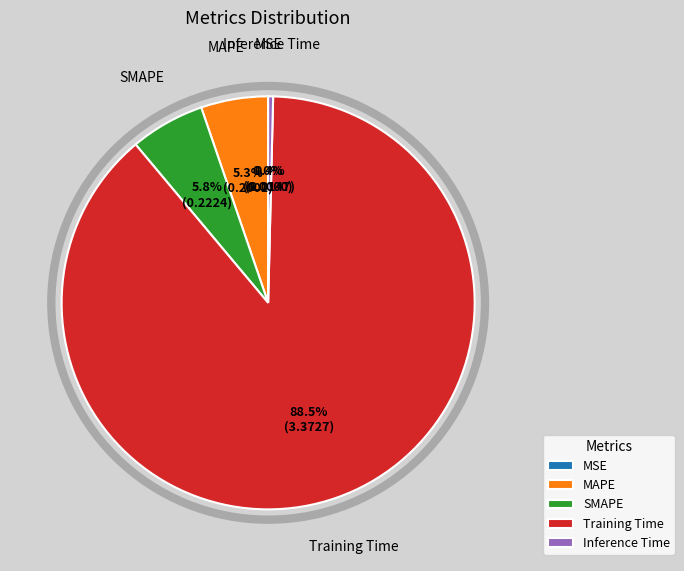

What is the majority slice?

Training Time